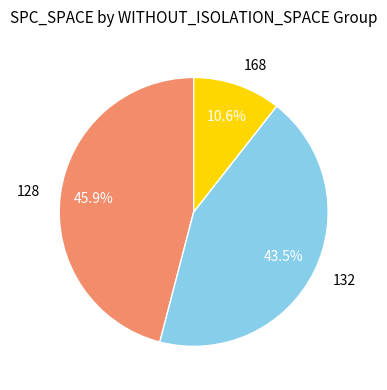

To the nearest percent, what is the difference between the largest and smallest slice percentages?

35%